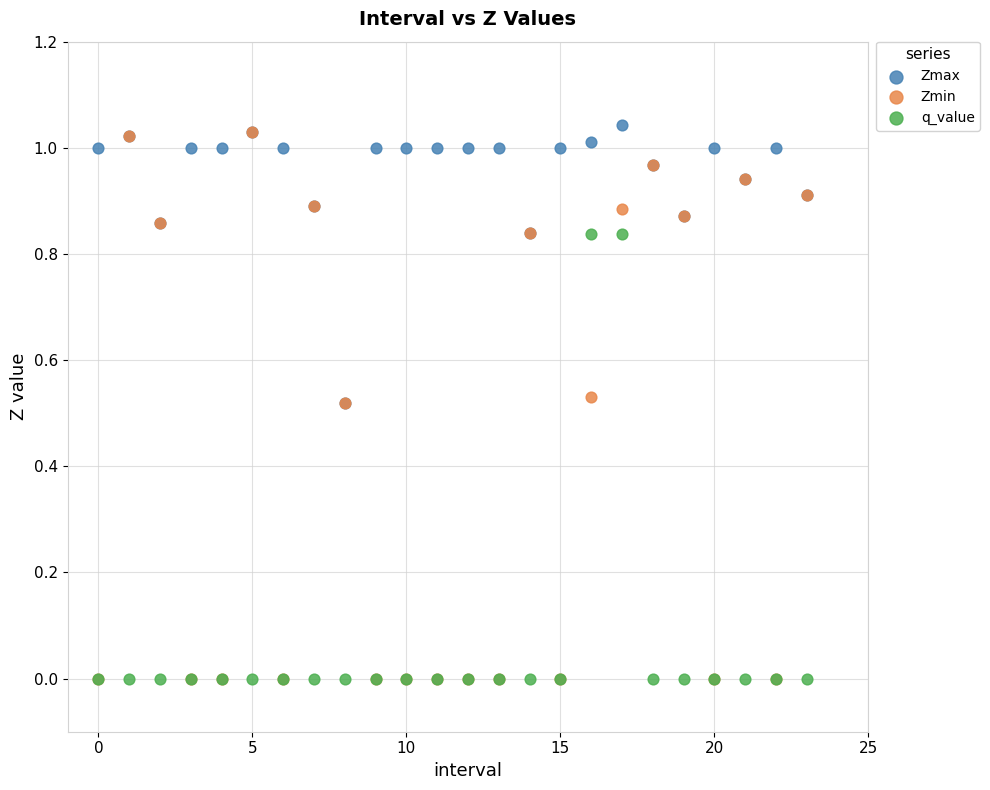

What are all the series names shown in the legend?

Zmax, Zmin, q_value